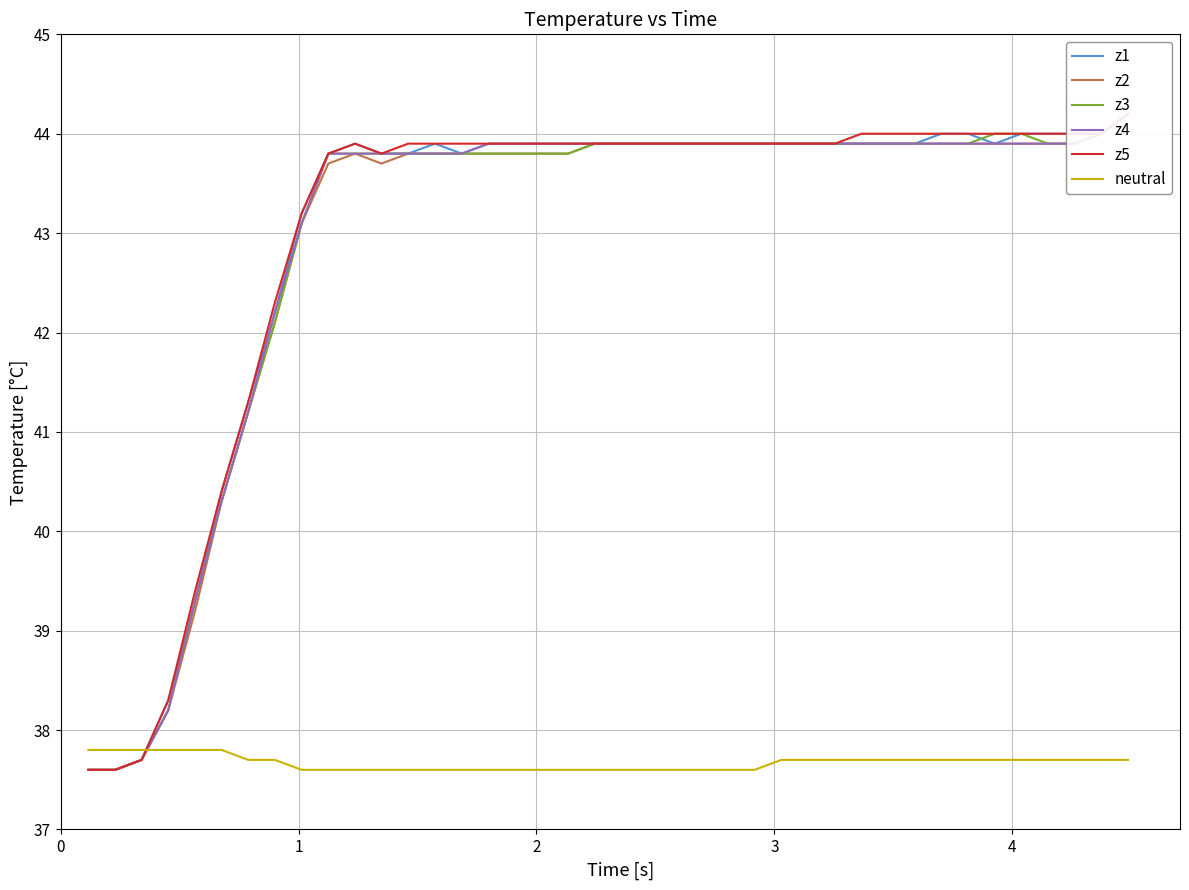

What is the highest value of the neutral series?

37.8